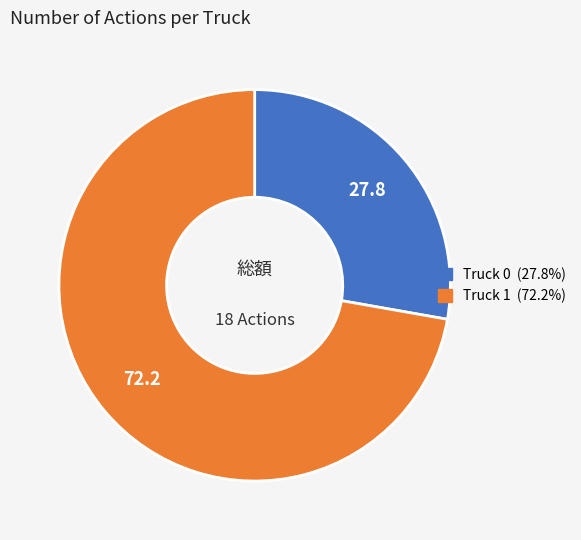

Is it true that Truck 0 is 22% of the pie?

False